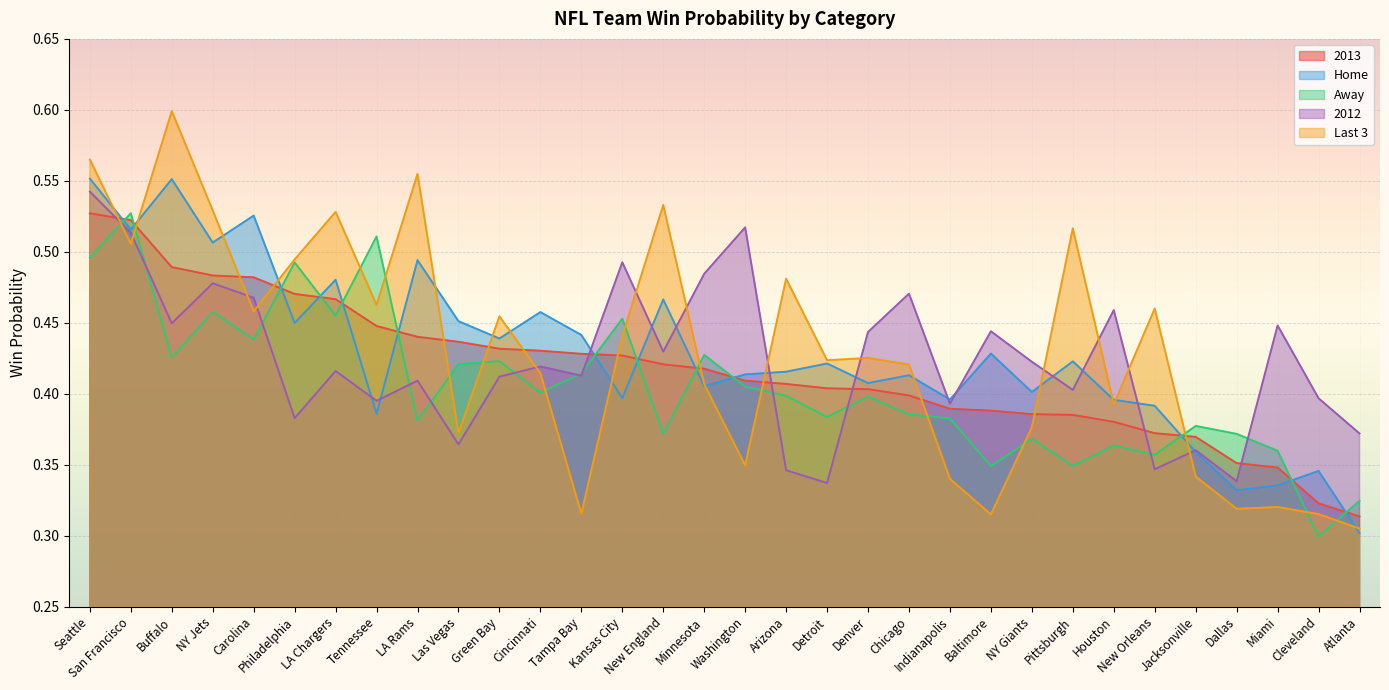

Which has a higher value, Detroit or Las Vegas?

Las Vegas